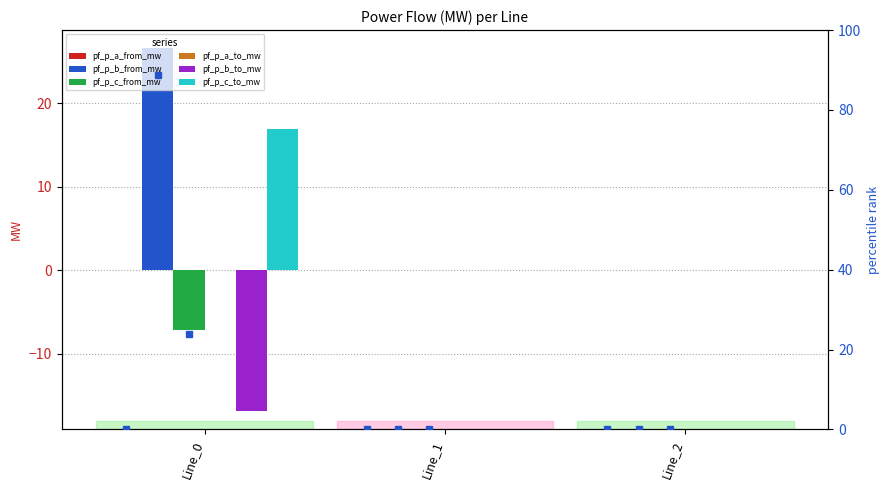

Reading right to left, transcribe all the data shown in this chart.

pf_p_a_from_mw: Line_2=0.0	Line_1=0.0	Line_0=0.0
pf_p_b_from_mw: Line_2=0.0	Line_1=0.0	Line_0=26.6
pf_p_c_from_mw: Line_2=0.0	Line_1=0.0	Line_0=-7.2
pf_p_a_to_mw: Line_2=0.0	Line_1=0.0	Line_0=0.0
pf_p_b_to_mw: Line_2=0.0	Line_1=0.0	Line_0=-16.9
pf_p_c_to_mw: Line_2=0.0	Line_1=0.0	Line_0=16.9